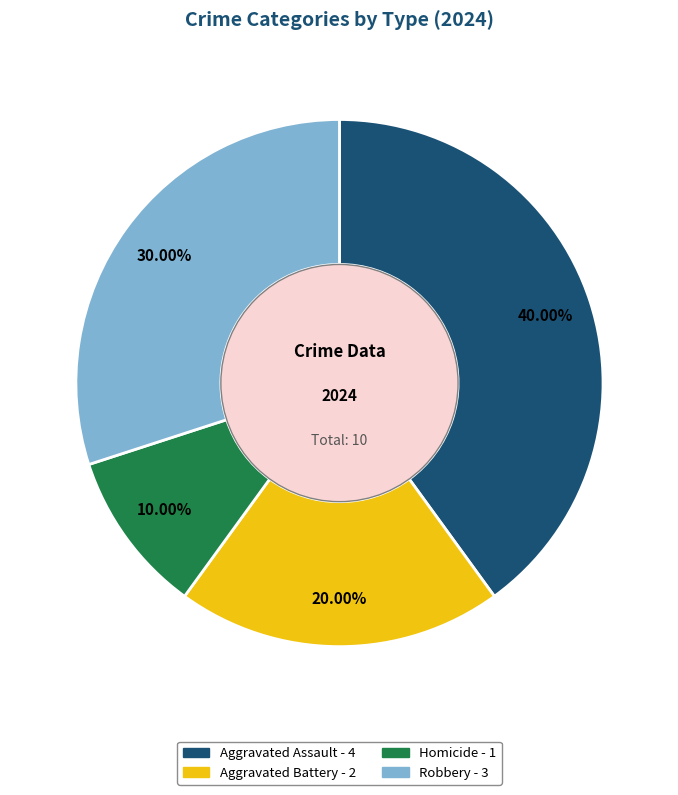

Which slice is the largest?

Aggravated Assault